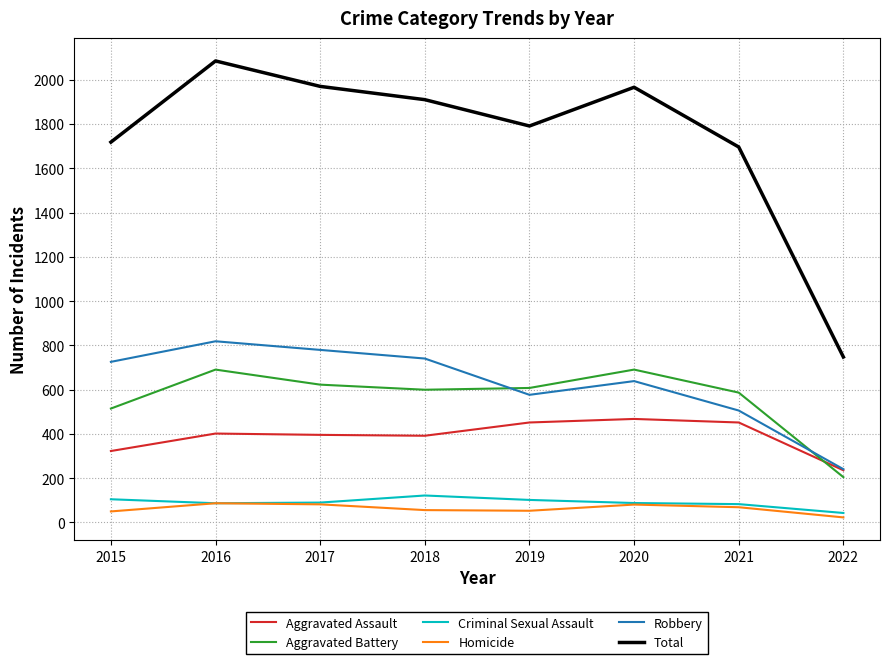

Which series has the largest total across all categories?

Total